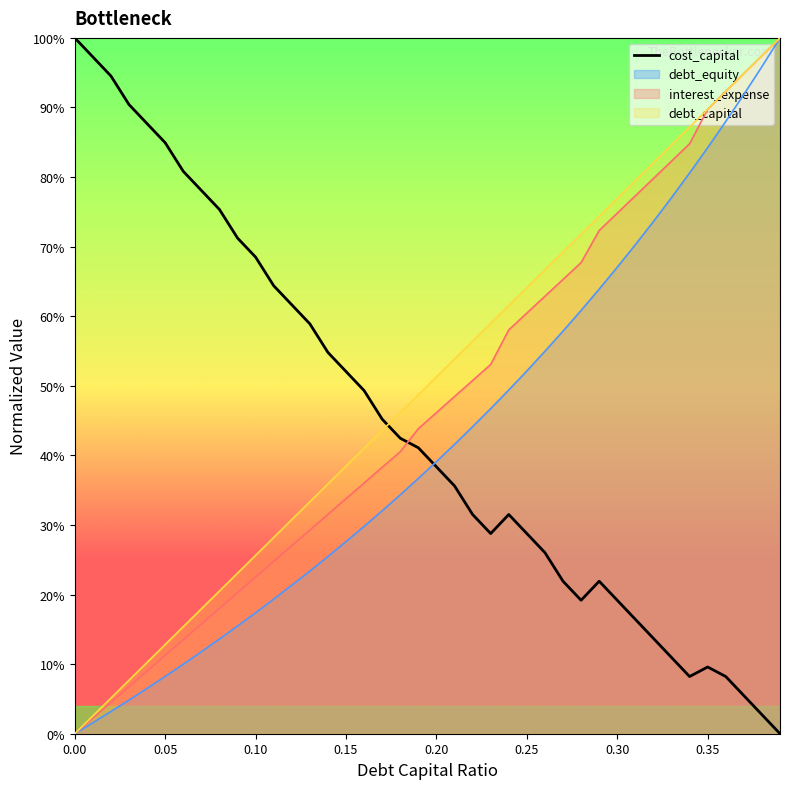

What is the total value across all series at 0.02?

1.1